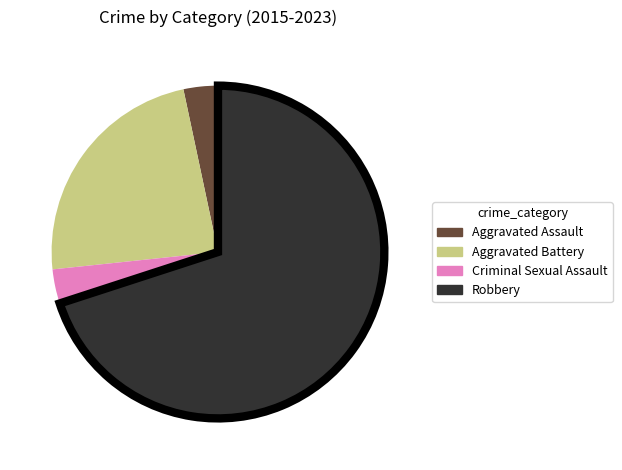

Between Criminal Sexual Assault and Aggravated Battery, which is larger?

Aggravated Battery